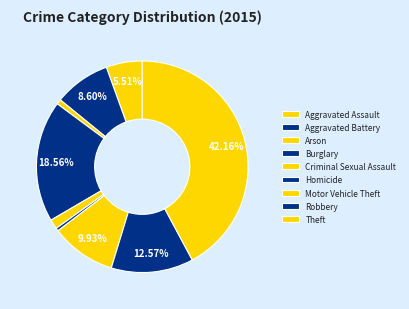

To the nearest percent, what is the difference between the Aggravated Assault and Homicide slice percentages?

5%